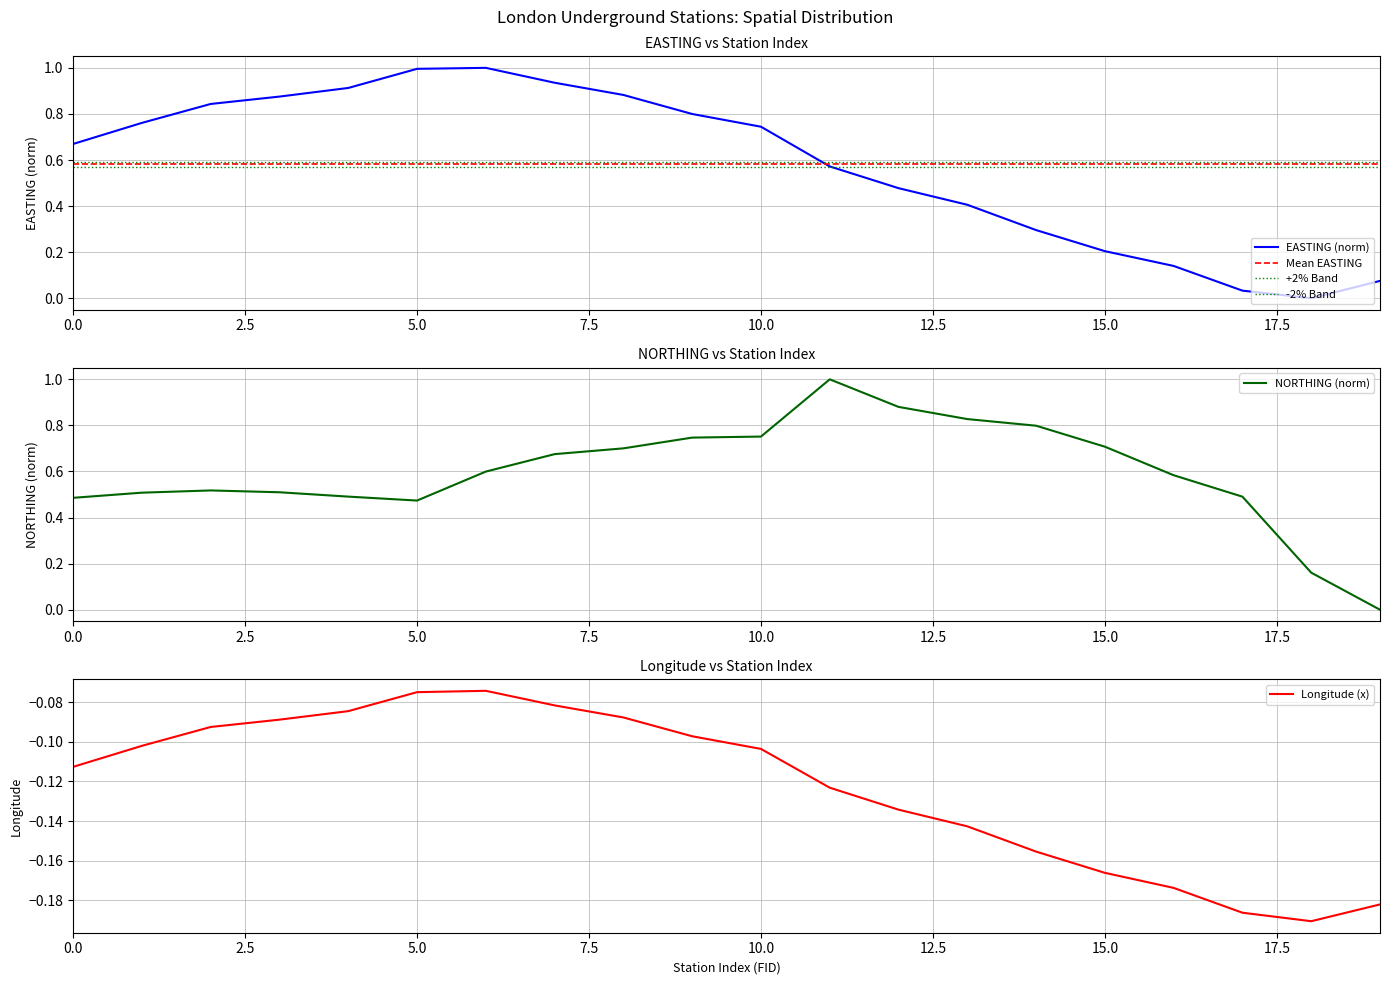

Which series changed the most between 11 and 12?

NORTHING